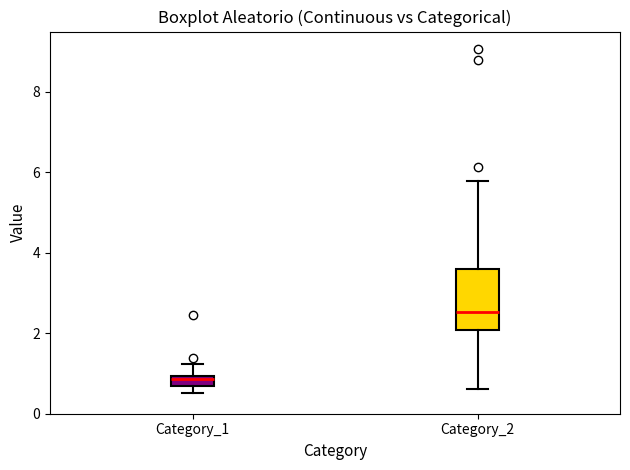

Where is the upper edge of the box for Category_2 on the y-axis? The values are not printed on the chart, so give them approximately, as read against the axis.

3.6